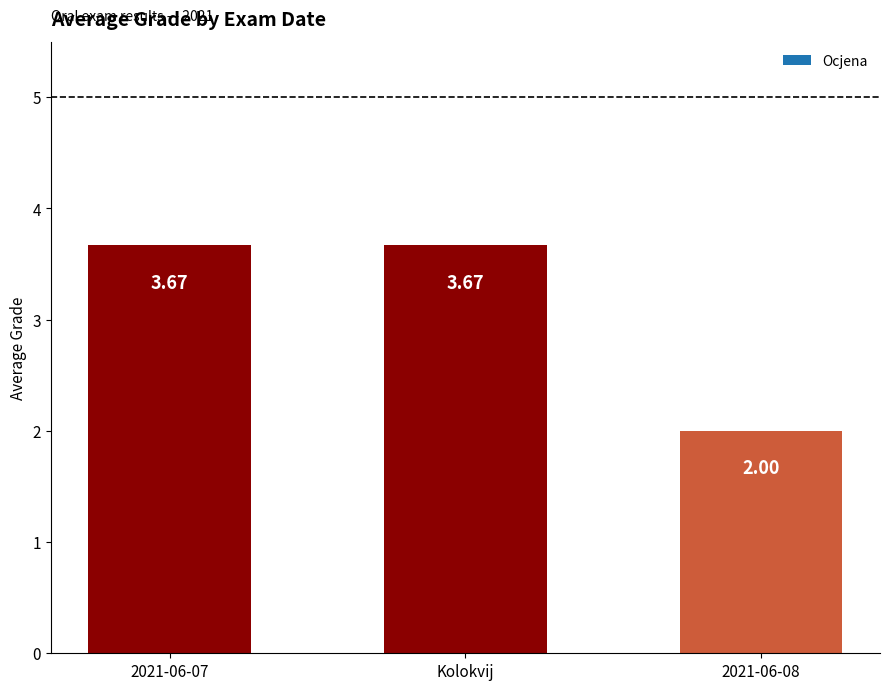

What is the ratio of the value at Kolokvij to the value at 2021-06-08?

1.8